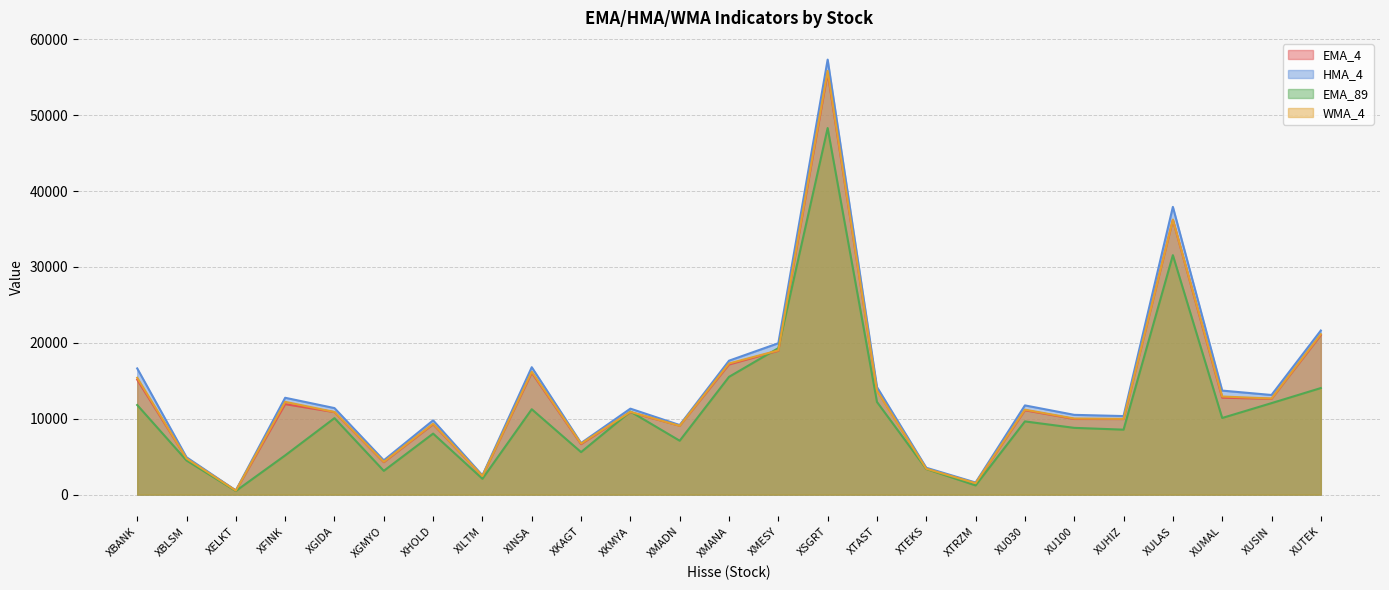

What value does the EMA_89 series have at XMANA?

15517.1